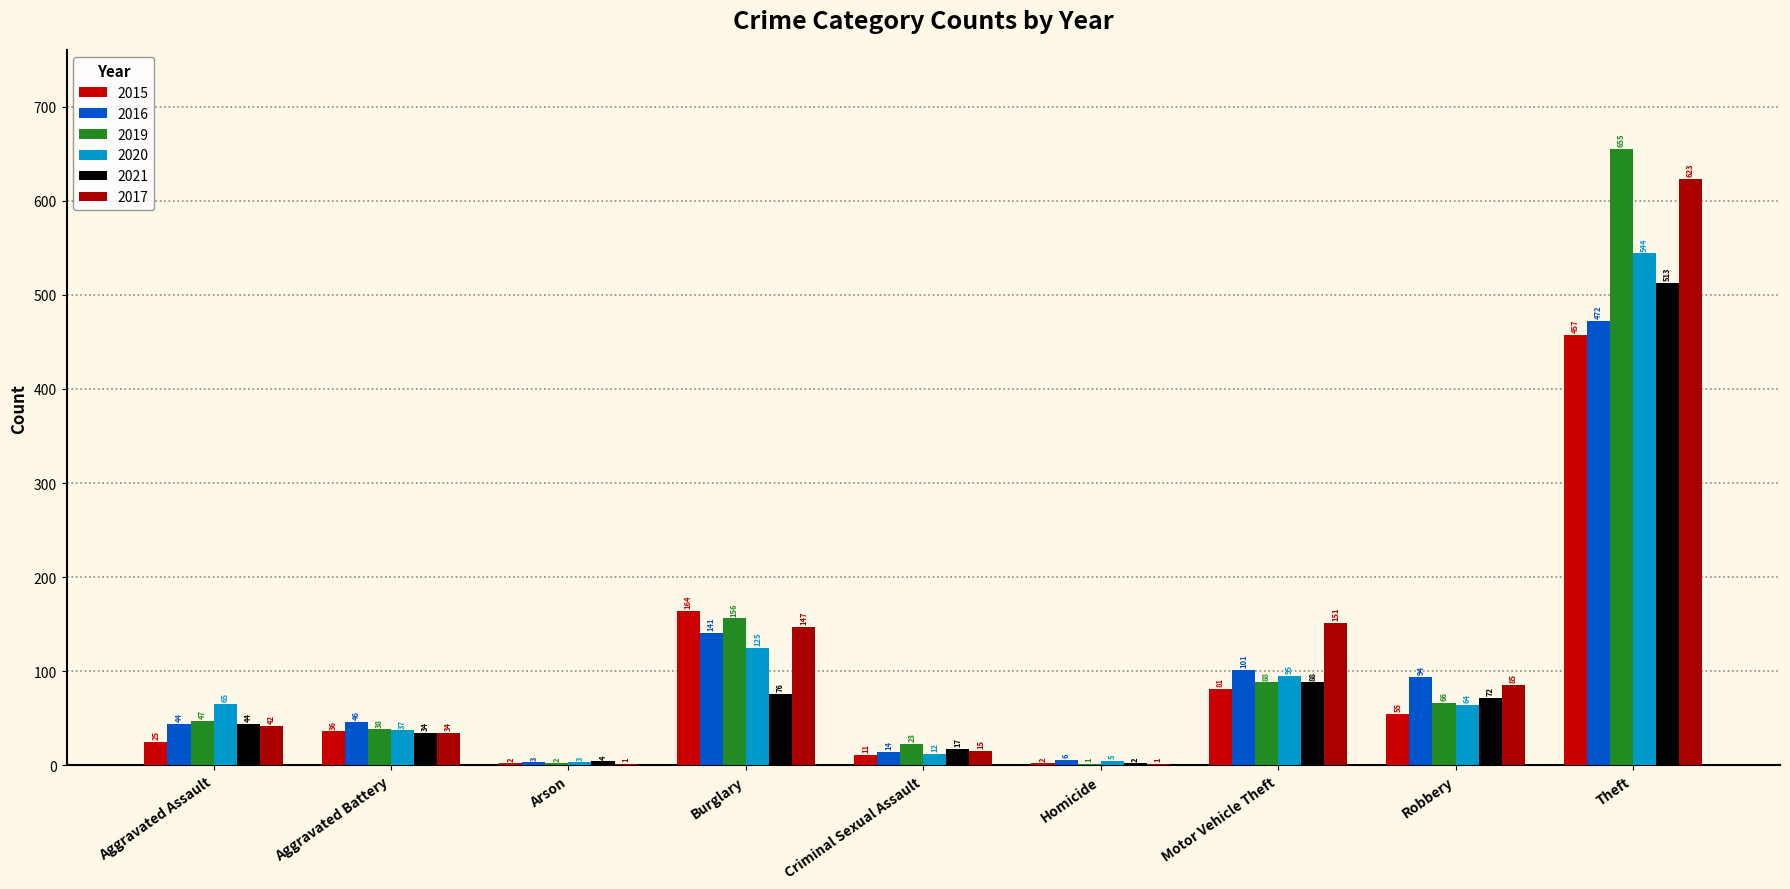

Is the value of 2021 at Aggravated Battery greater than the value of 2020 at Aggravated Assault?

No